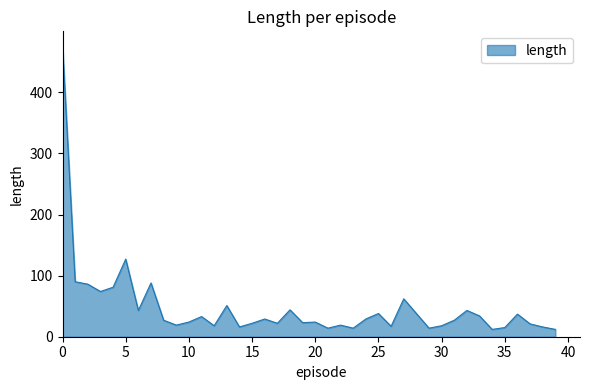

What is the greatest value displayed?

476